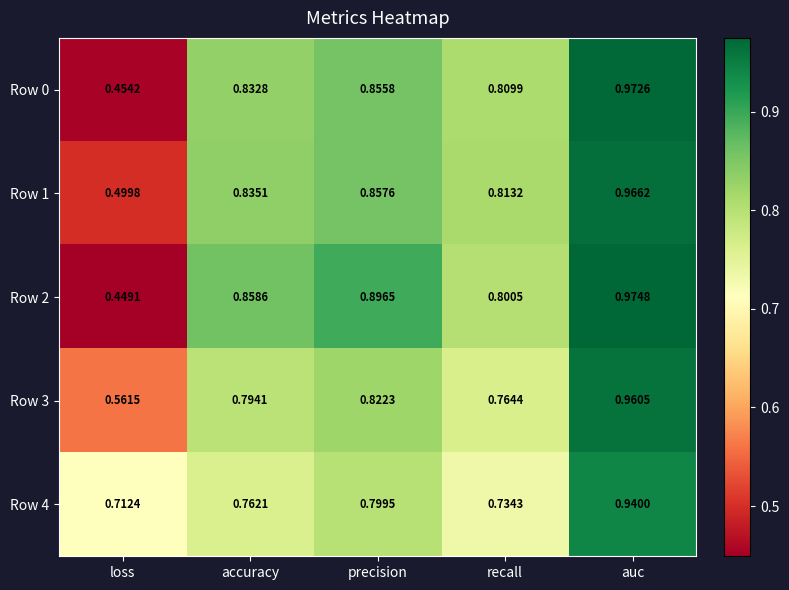

Where is Row 3 nearest to the value 0?

loss